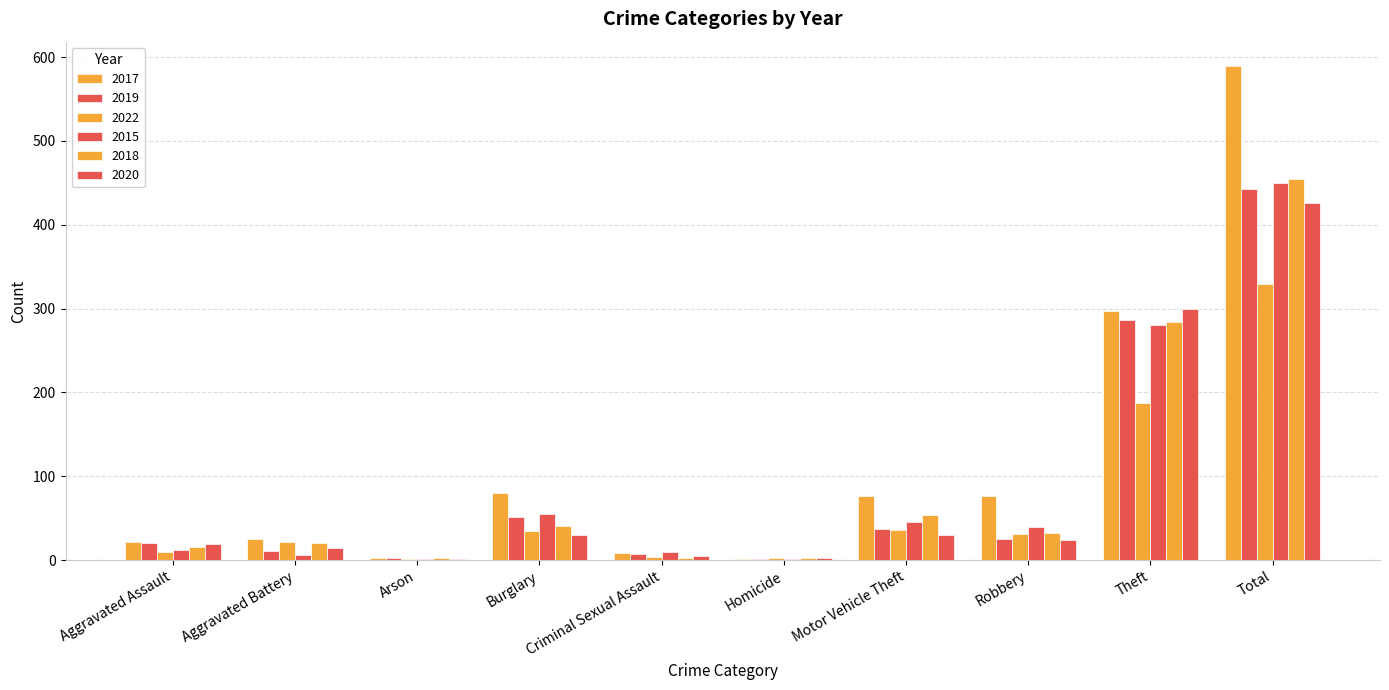

What is the difference between the 2015 values at Motor Vehicle Theft and Total?

404